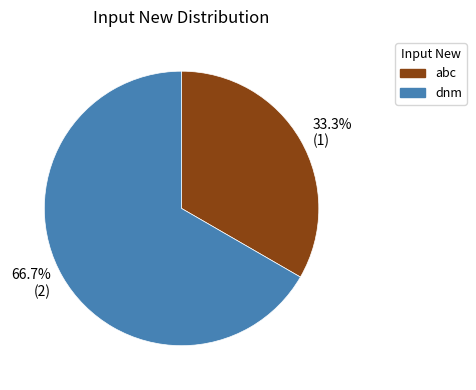

Count the number of slices in the pie.

2